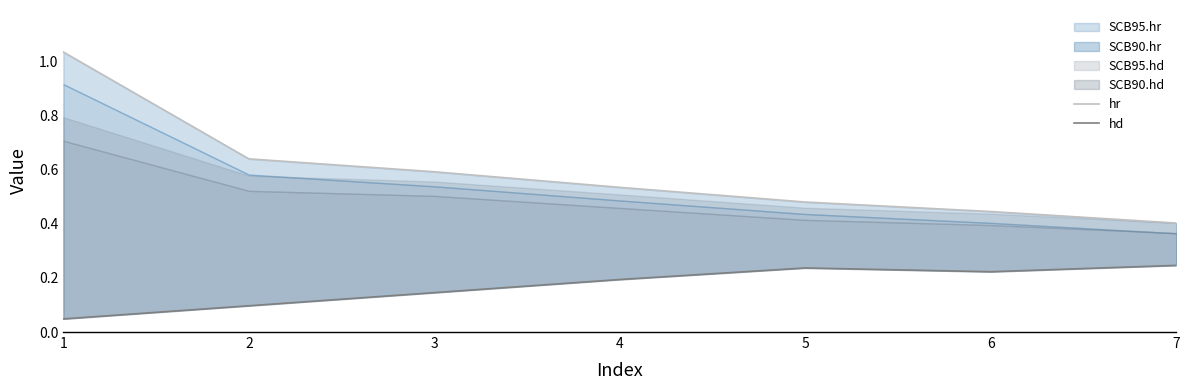

True or false: hd and hr cross at least once.

False